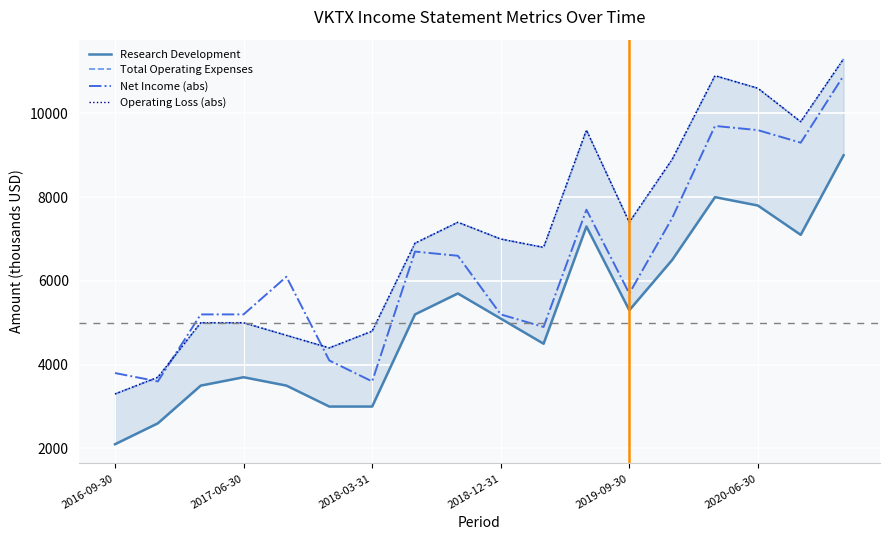

How many interior local valleys does the Research Development series have?

3